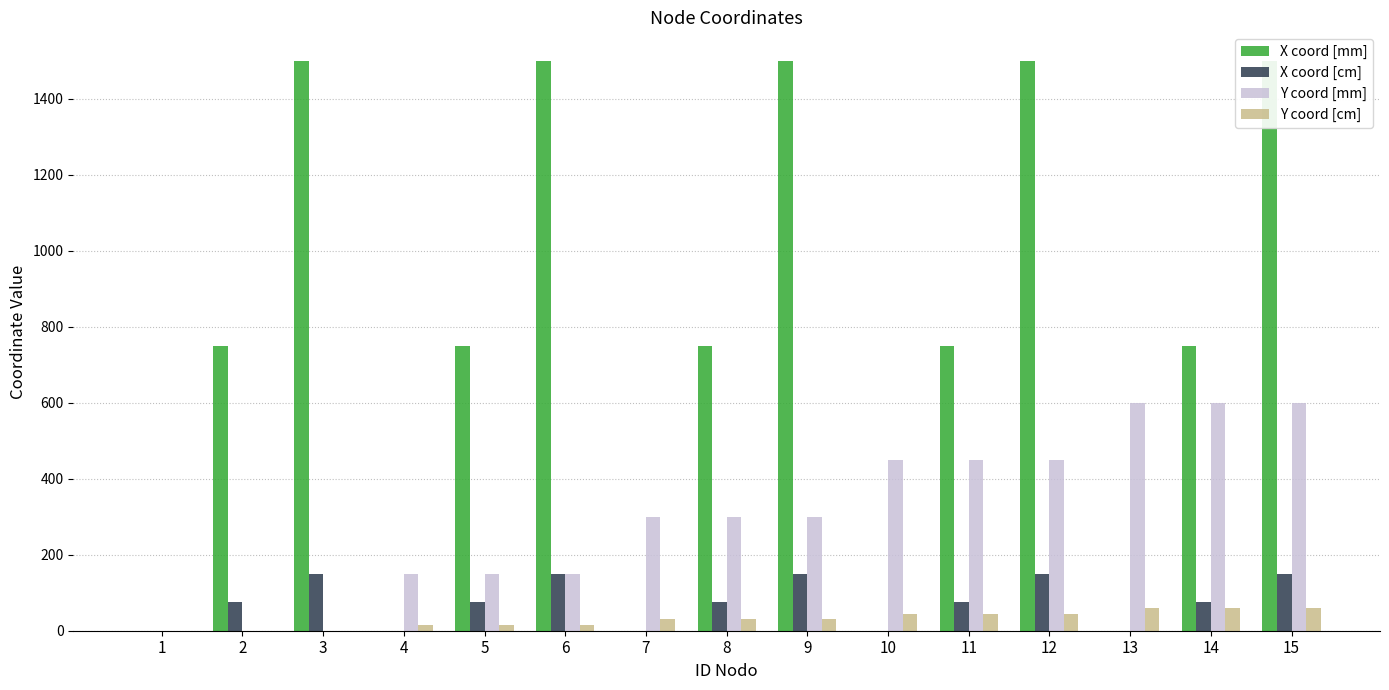

What is the difference between the Y coord [mm] values at 4 and 11?

300